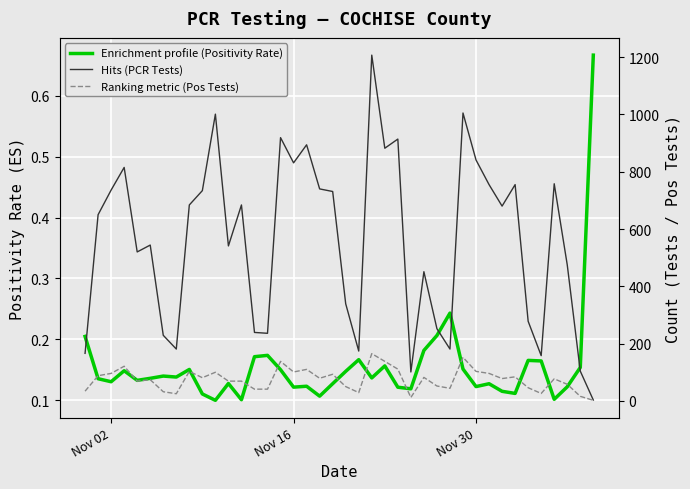

What is the average value of the Enrichment profile (Positivity Rate) series?

0.2